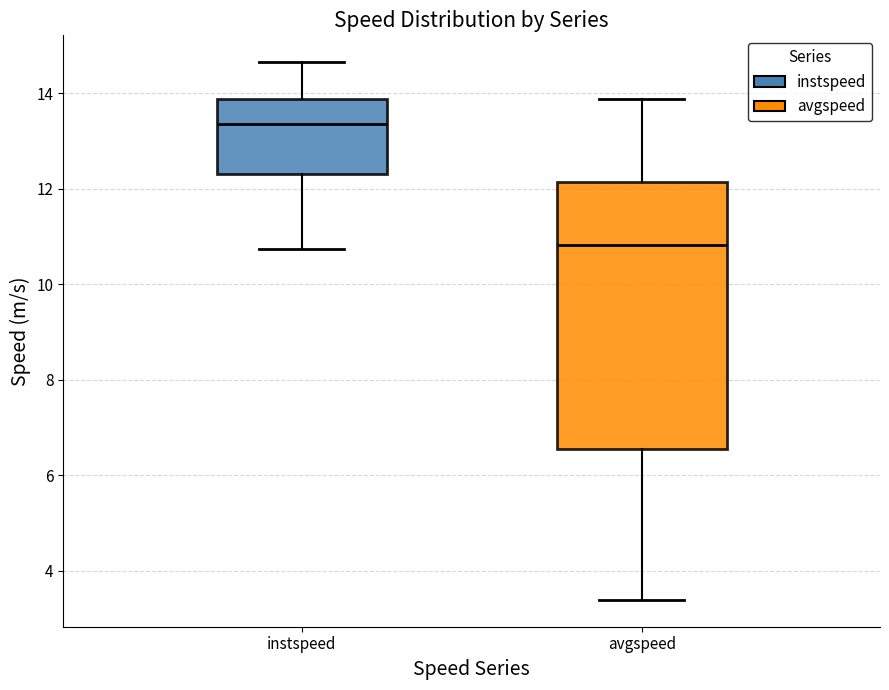

Which box is the tallest, from its lower edge to its upper edge?

avgspeed